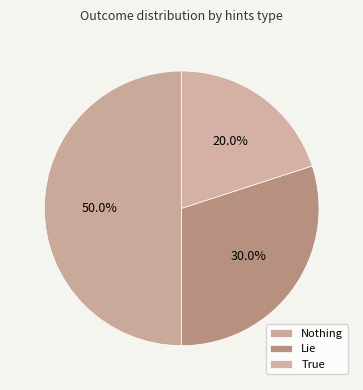

What is the largest slice in the pie chart?

Nothing